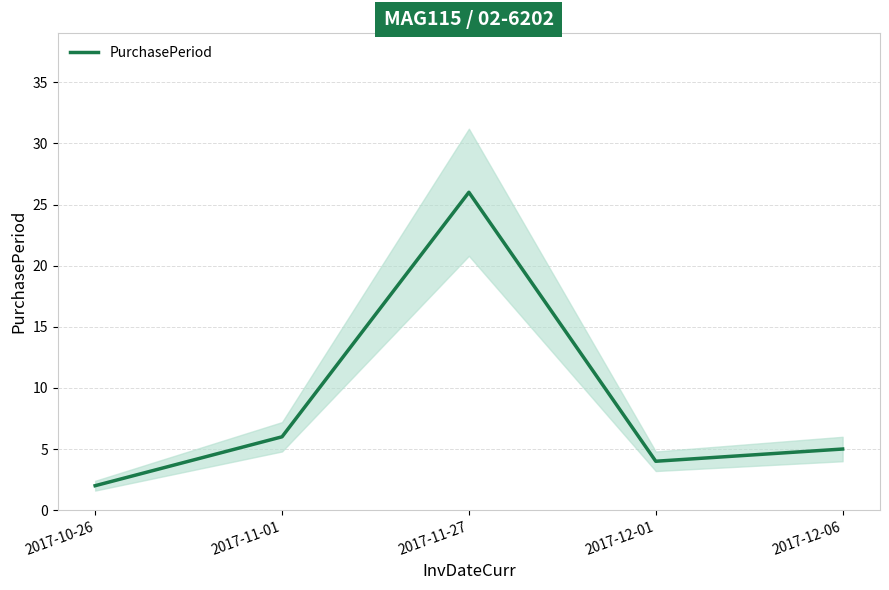

At which label does the data first exceed 5?

2017-11-01